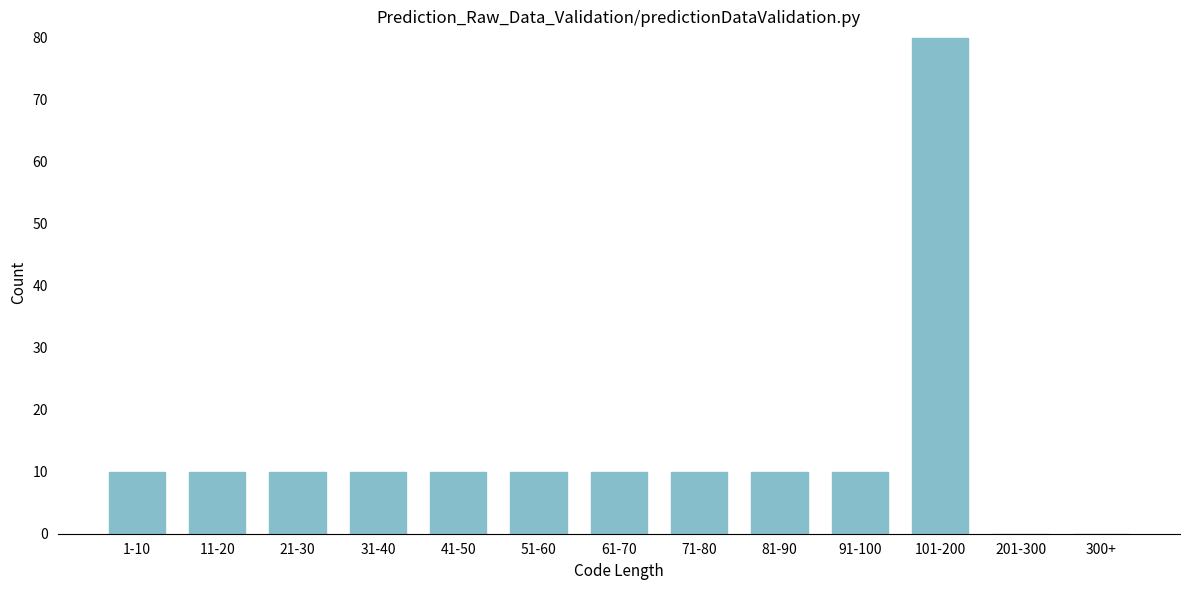

Reading left to right, what are all the values shown in this chart?

1-10=10	11-20=10	21-30=10	31-40=10	41-50=10	51-60=10	61-70=10	71-80=10	81-90=10	91-100=10	101-200=80	201-300=0	300+=0